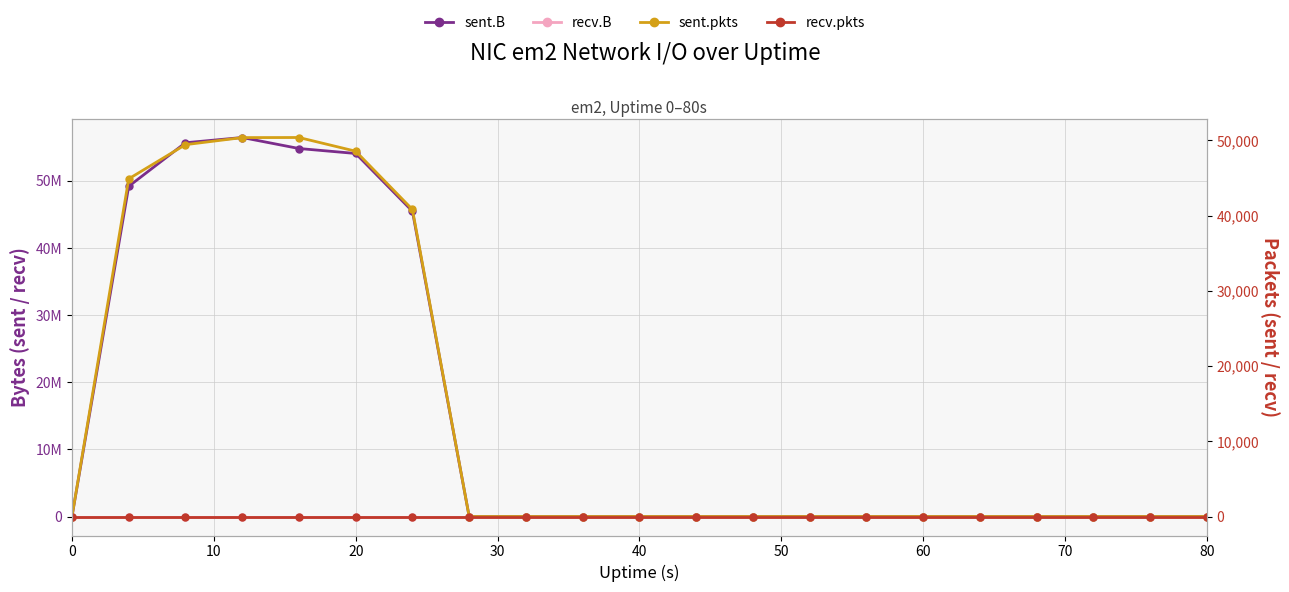

Reading left to right, what are all the values shown in this chart?

sent.B: 0	49189519	55679428	56460653	54821755	54082088	45478335	0	0	0	0	0	0	0	0	0	0	0	0	0	0
recv.B: 0	0	0	0	0	0	0	0	0	0	0	0	0	0	0	0	0	0	0	0	0
sent.pkts: 0	44883	49424	50362	50374	48552	40809	0	0	0	0	0	0	0	0	0	0	0	0	0	0
recv.pkts: 0	0	0	0	0	0	0	0	0	0	0	0	0	0	0	0	0	0	0	0	0